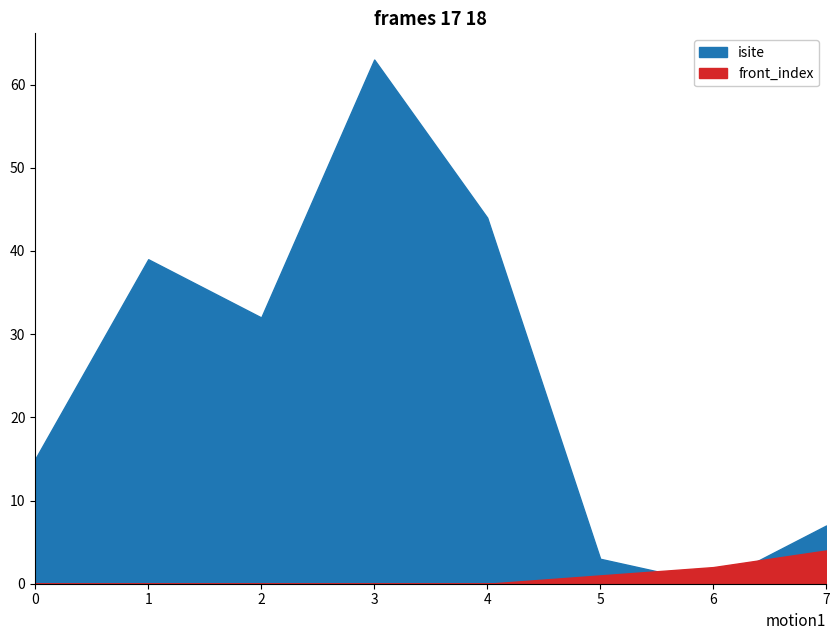

At which category does isite reach its first local peak?

1